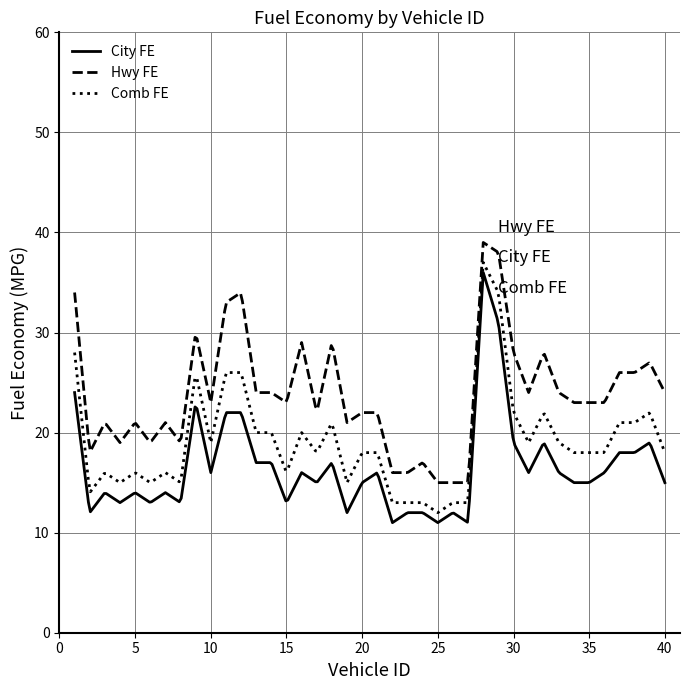

True or false: Hwy FE and City FE intersect in this chart.

False